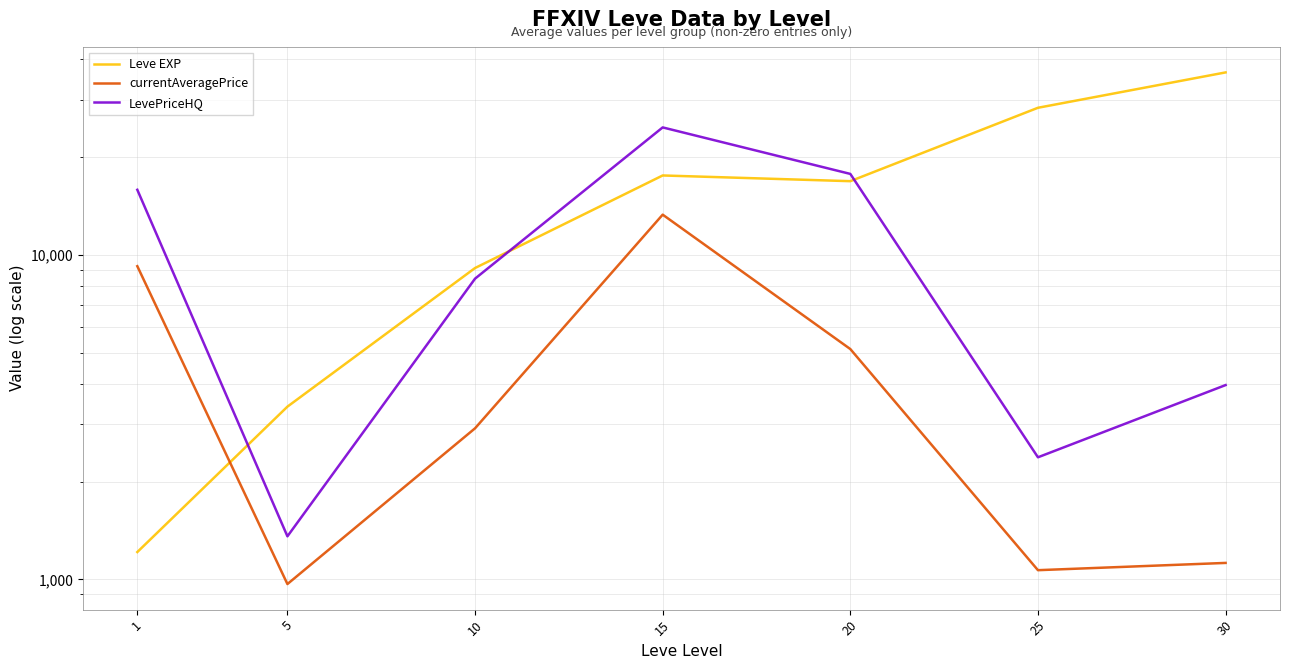

What is the sum of the LevePriceHQ values at 25 and 20?

20135.6